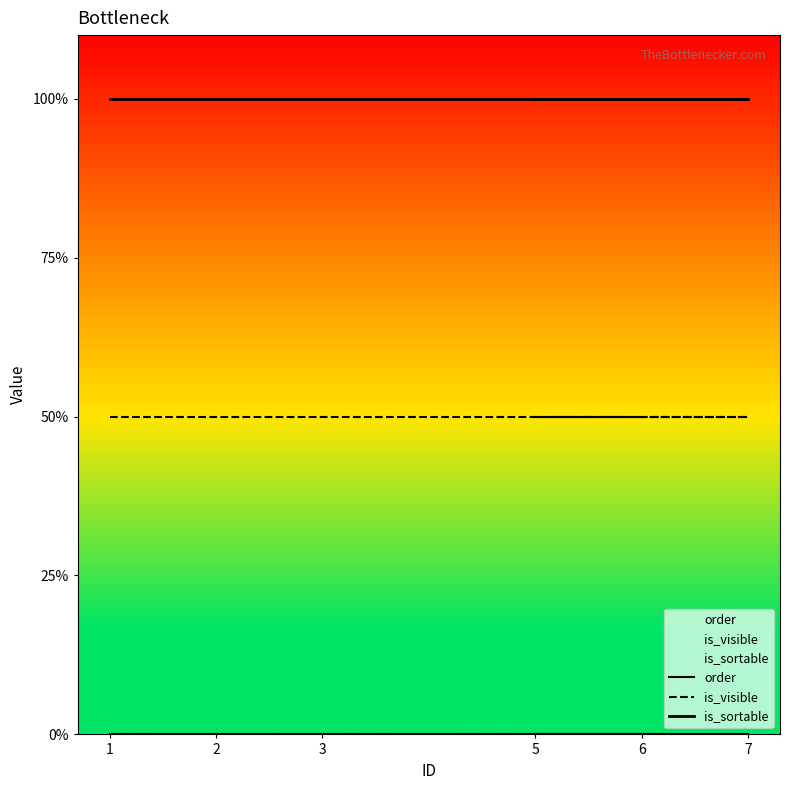

How many lines are shown in the chart?

3